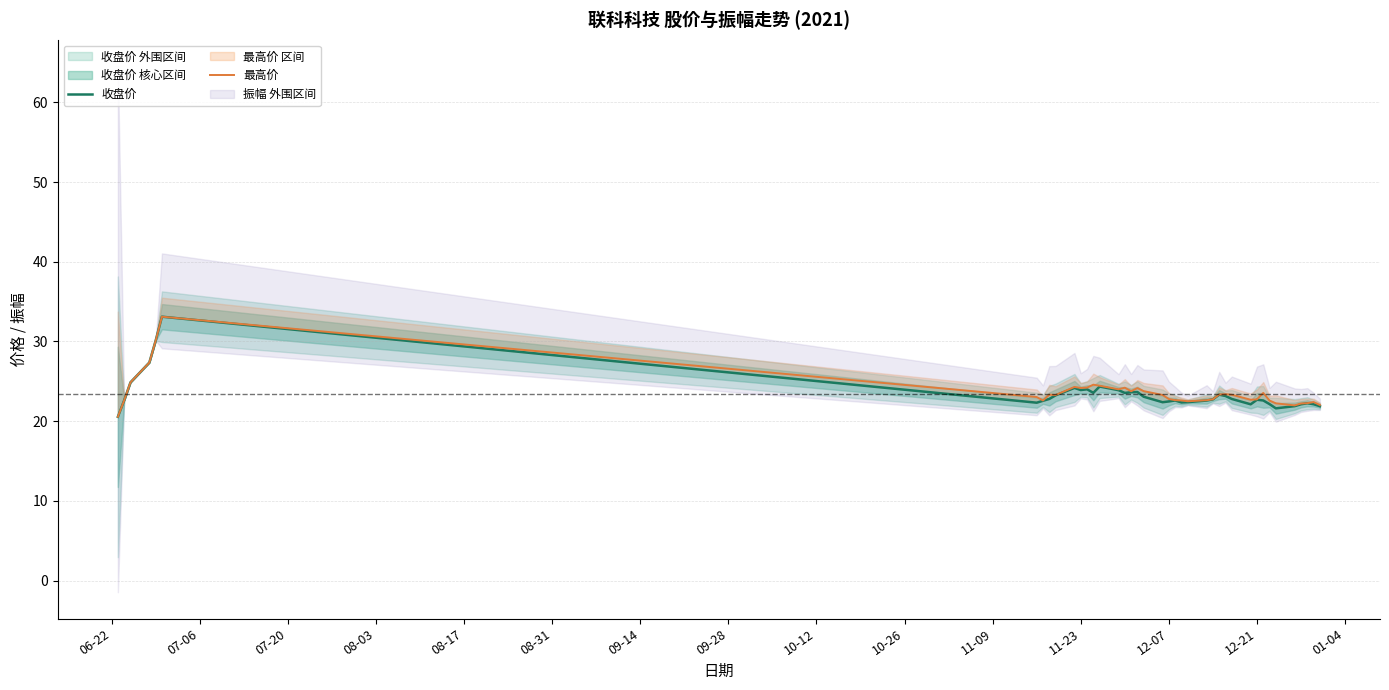

What is the minimum value for 最高价?

20.6